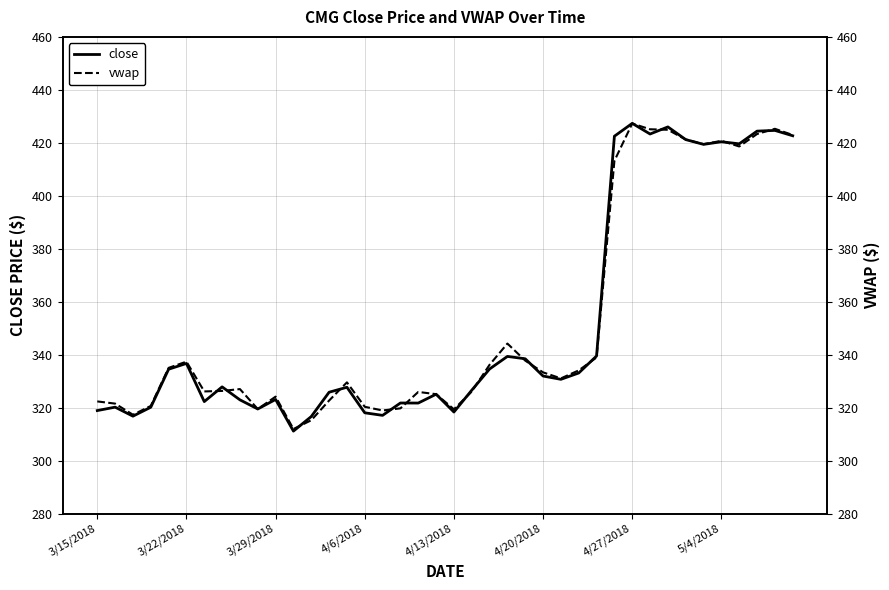

What is the highest value of the close series?

427.4